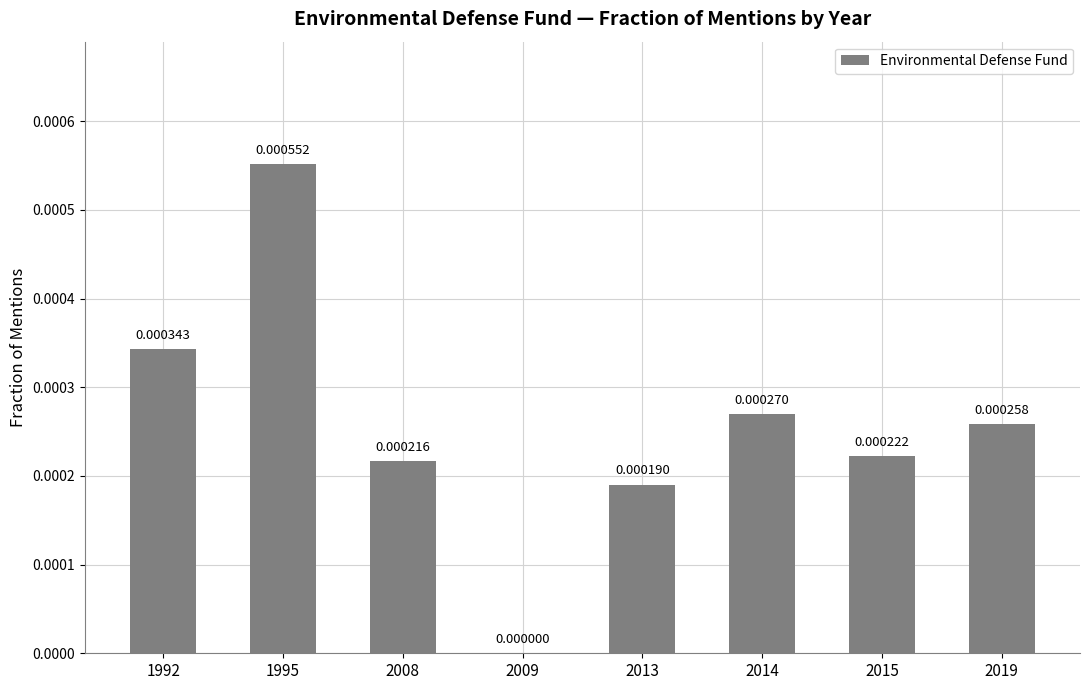

How many series are shown in this chart?

1